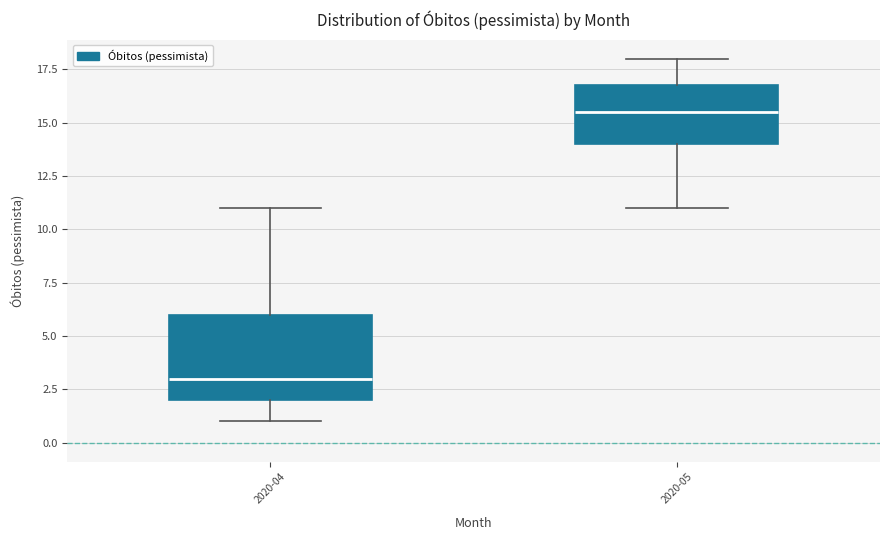

Where does the upper whisker of the box for 2020-05 end on the y-axis? The values are not printed on the chart, so give them approximately, as read against the axis.

18.0